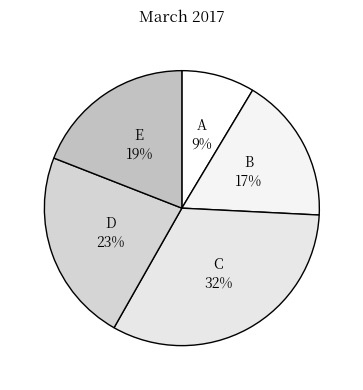

Is there any slice that represents more than half of the pie?

No